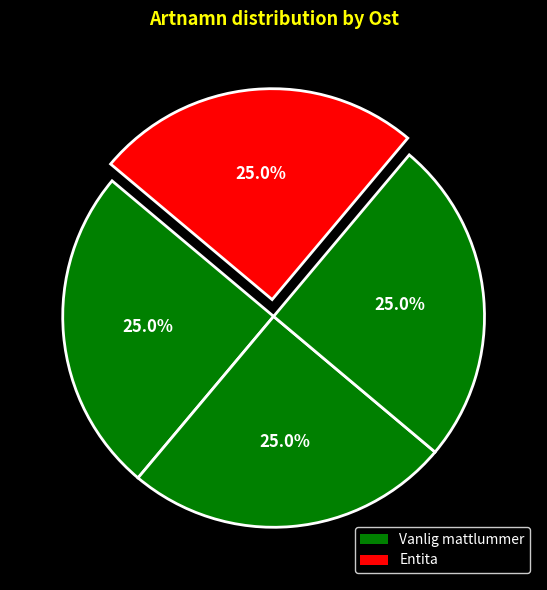

How many slices are in this pie chart?

4